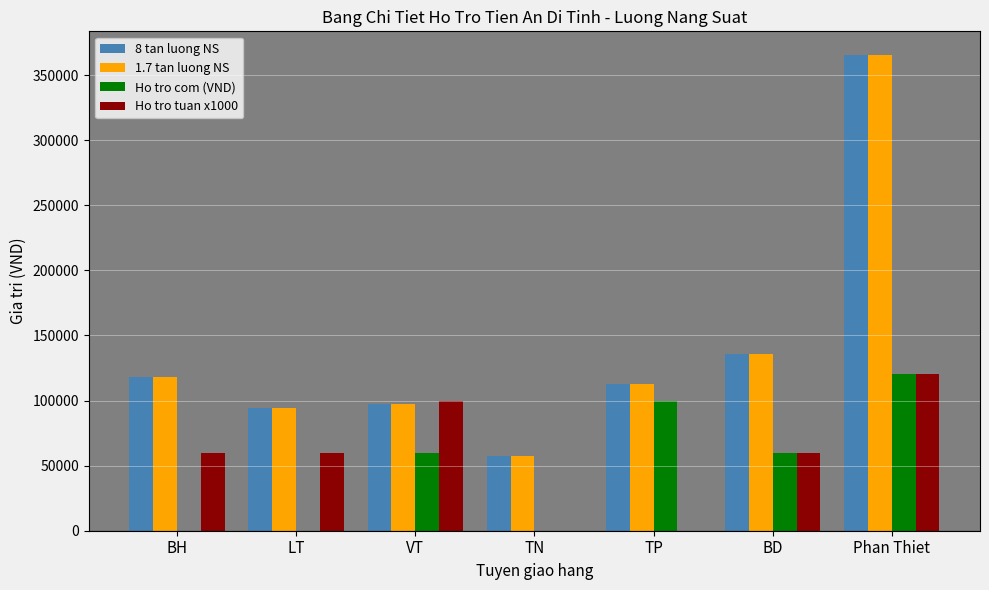

Is it true that Ho tro com (VND) equals 69106 at BH?

False